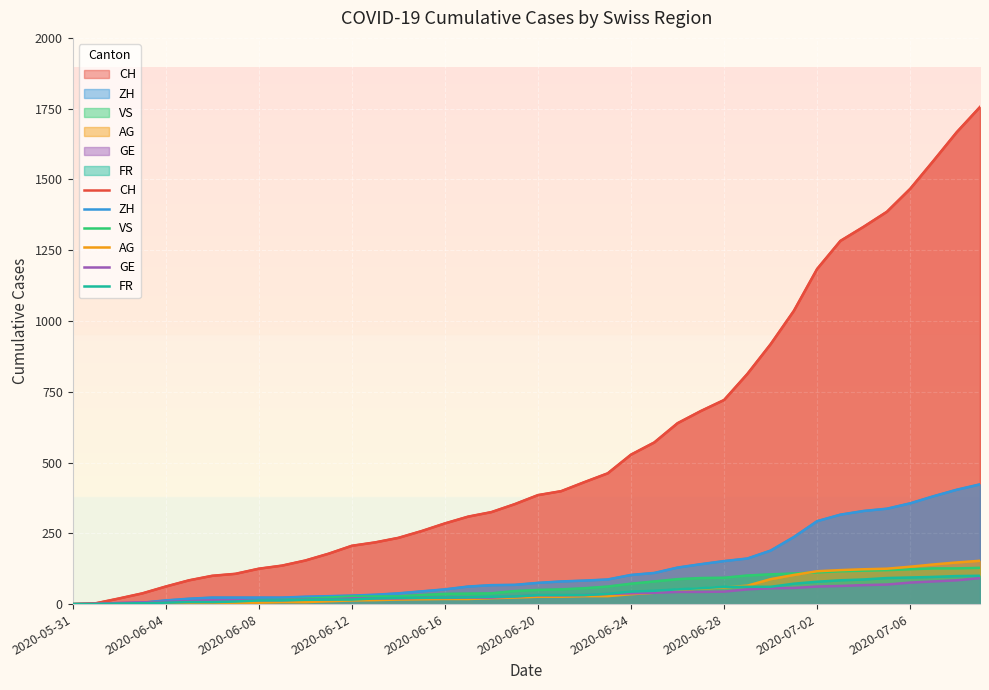

True or false: AG and GE cross at least once.

False